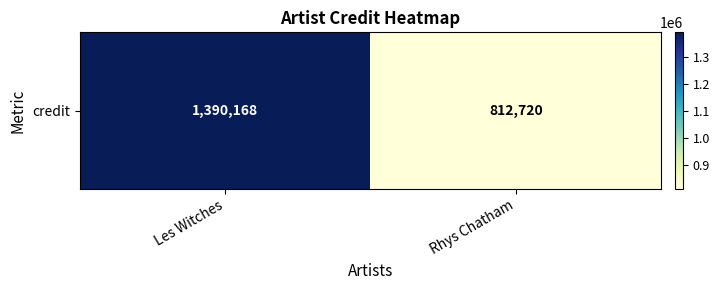

Reading left to right, transcribe all the data shown in this chart.

Les Witches=1390168	Rhys Chatham=812720